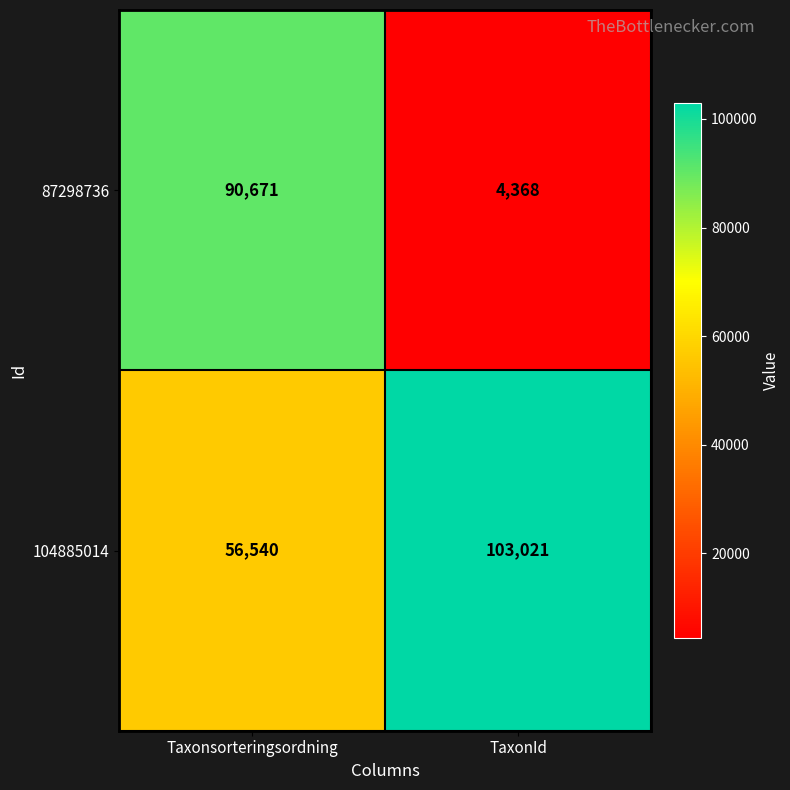

Count the number of categories in the chart.

2